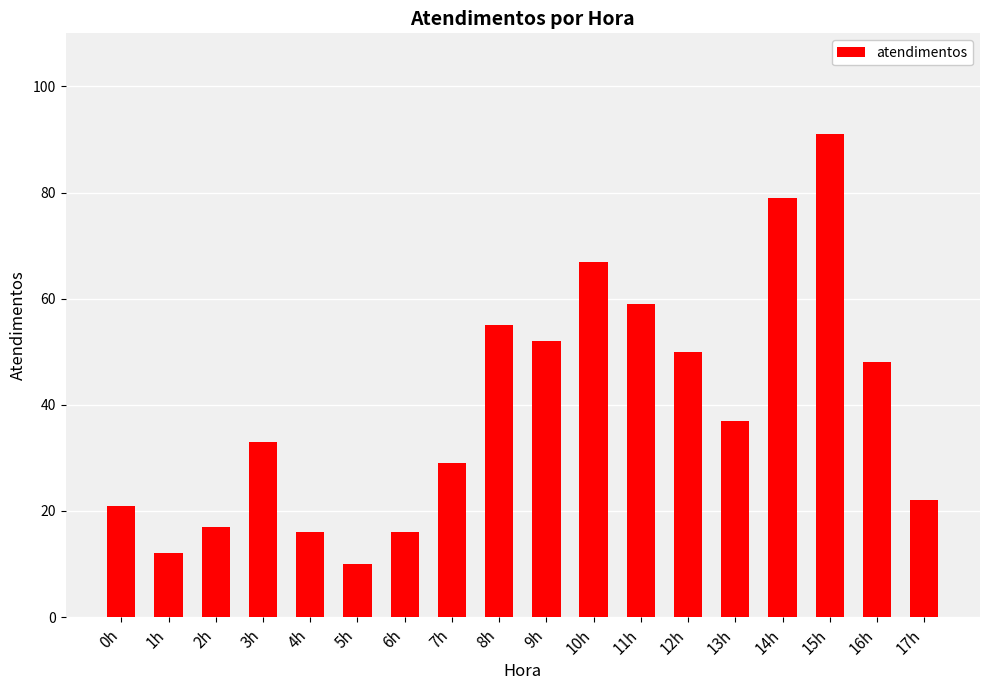

What is the minimum value shown in the chart?

10